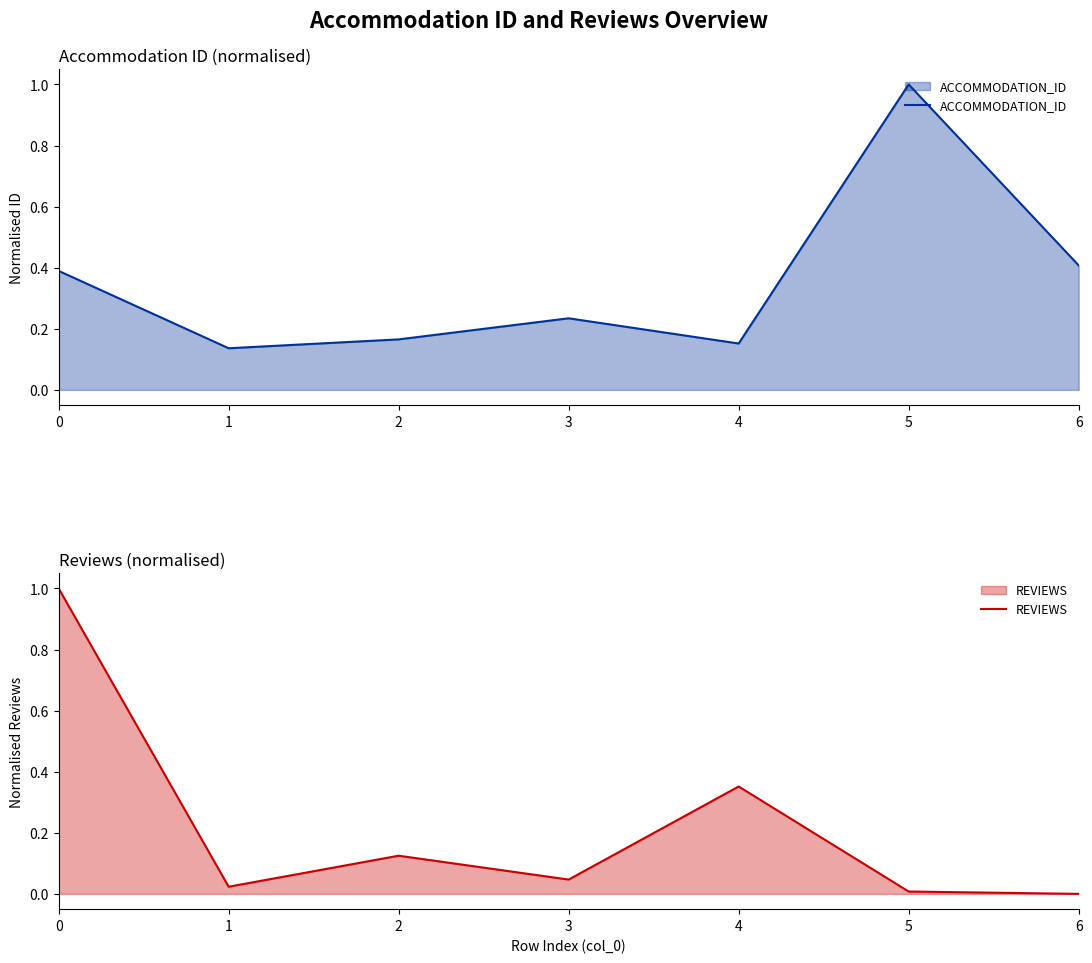

In ACCOMMODATION_ID, how many points are higher than both neighbors (excluding endpoints)?

2